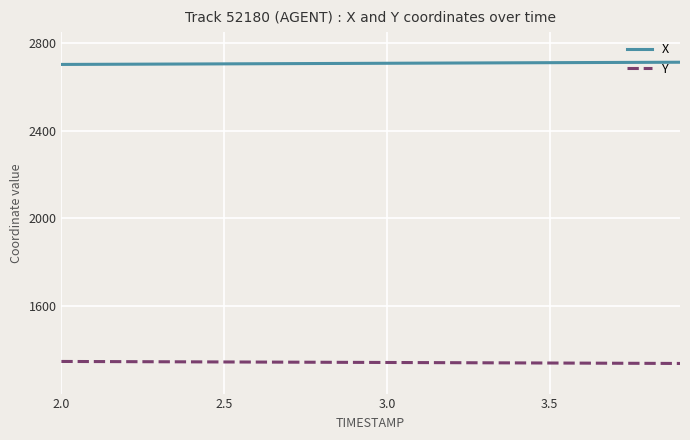

What is the minimum value shown in the chart?

1339.0